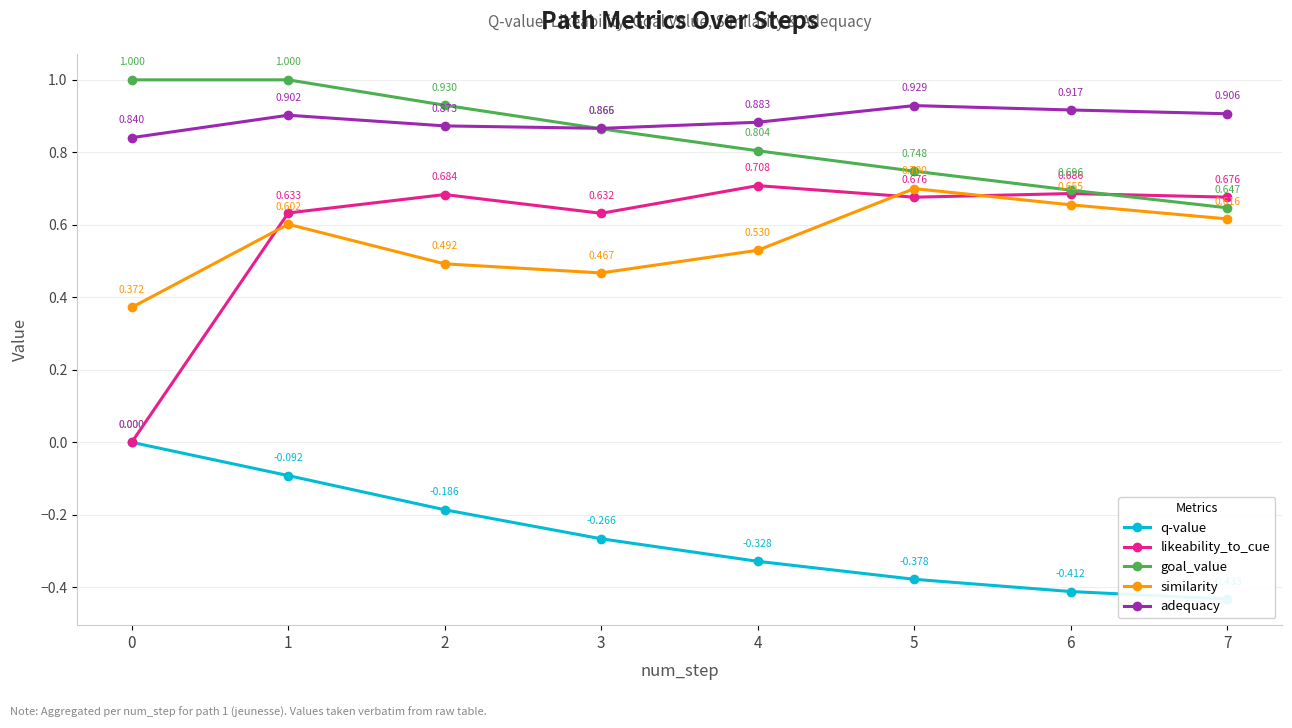

True or false: similarity has more than 1 points higher than both neighbors.

True